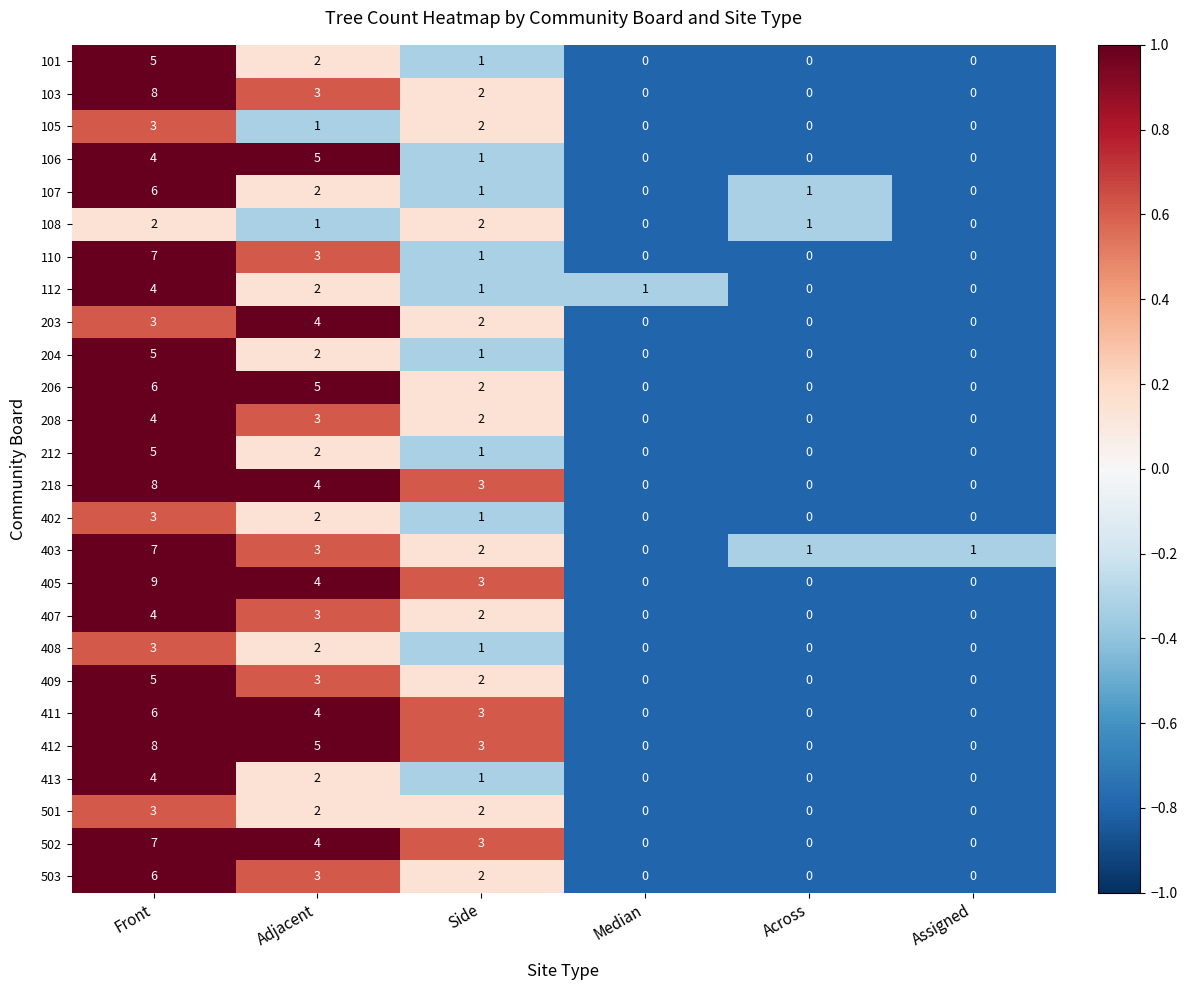

Is the value of 203 at Front greater than the value of 412 at Adjacent?

No